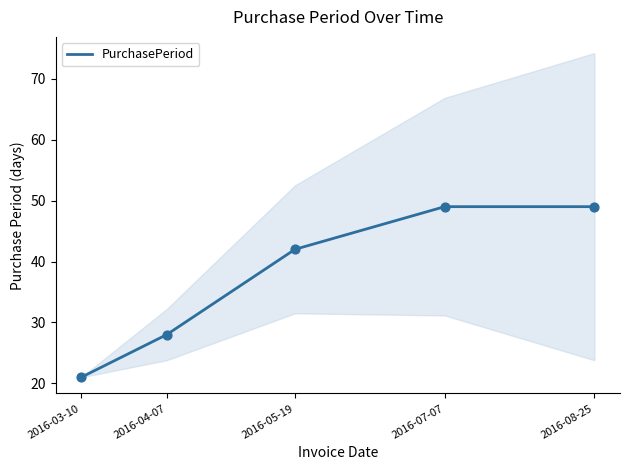

Which has a higher value, 2016-05-19 or 2016-03-10?

2016-05-19